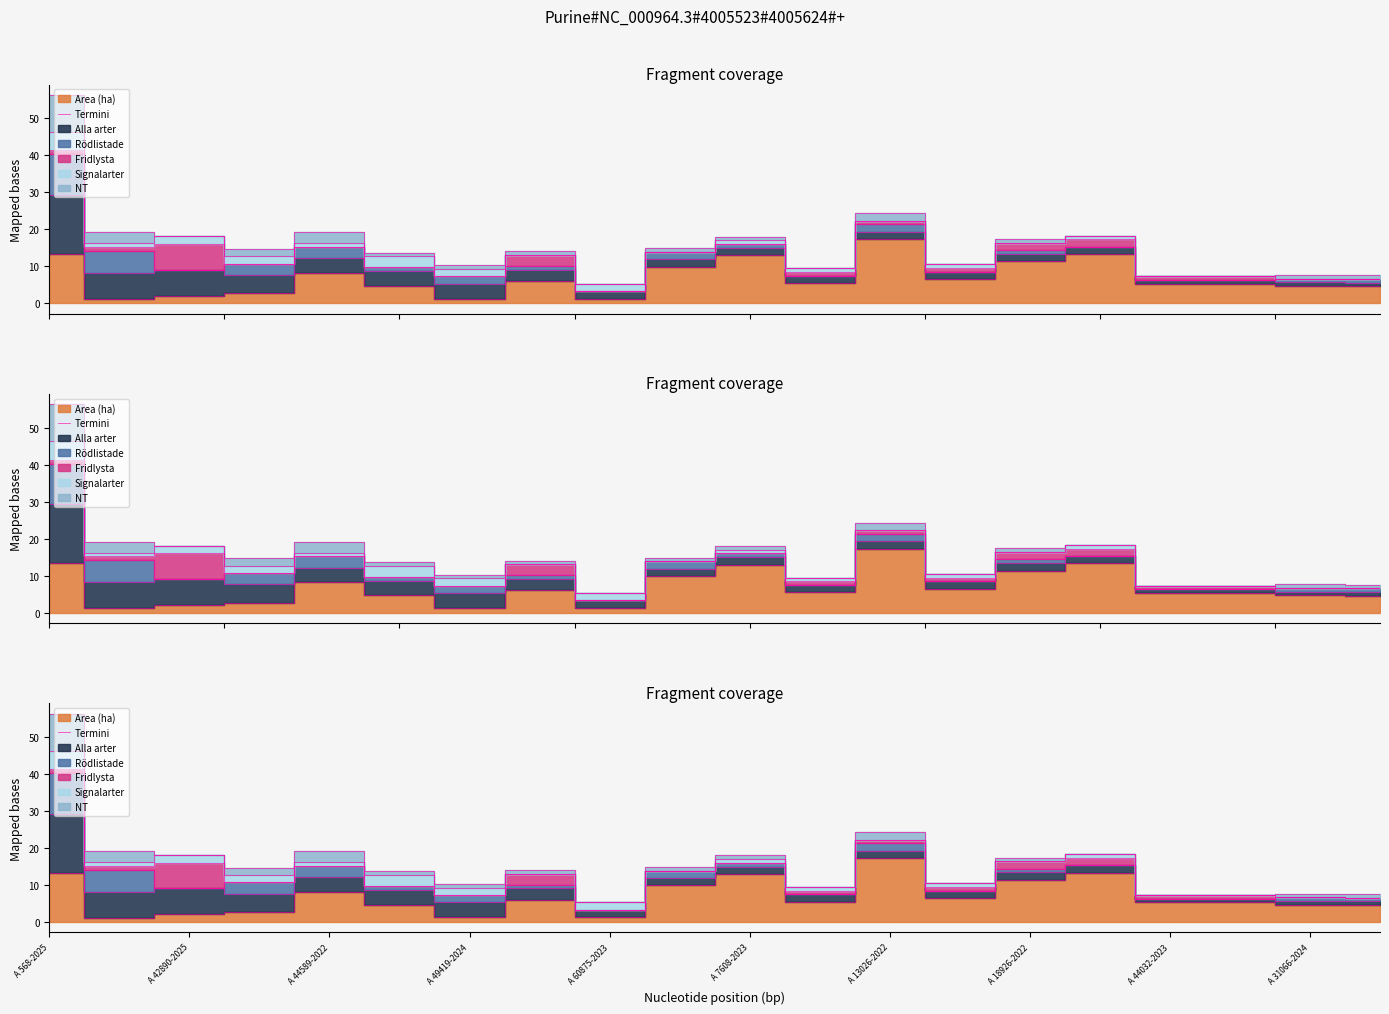

What position from the left is A 568-2025?

1